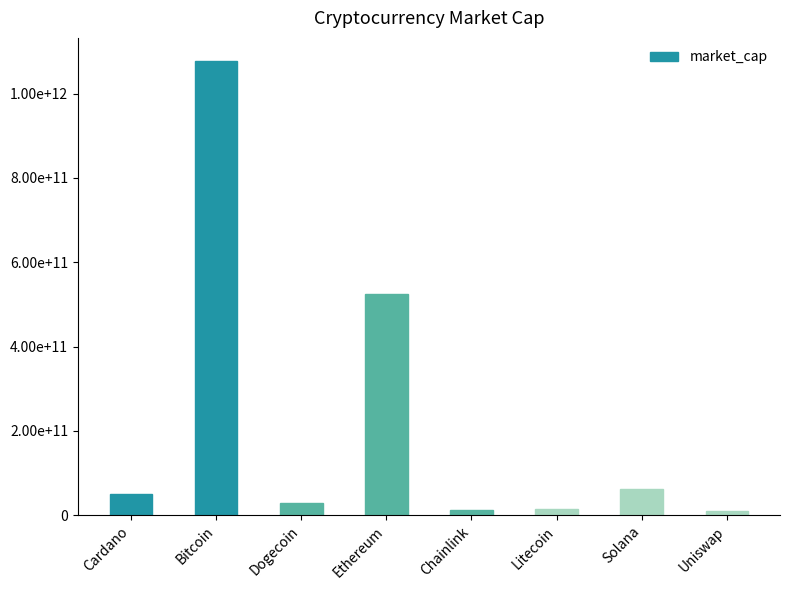

What is the label of the 7th bar from the right?

Bitcoin